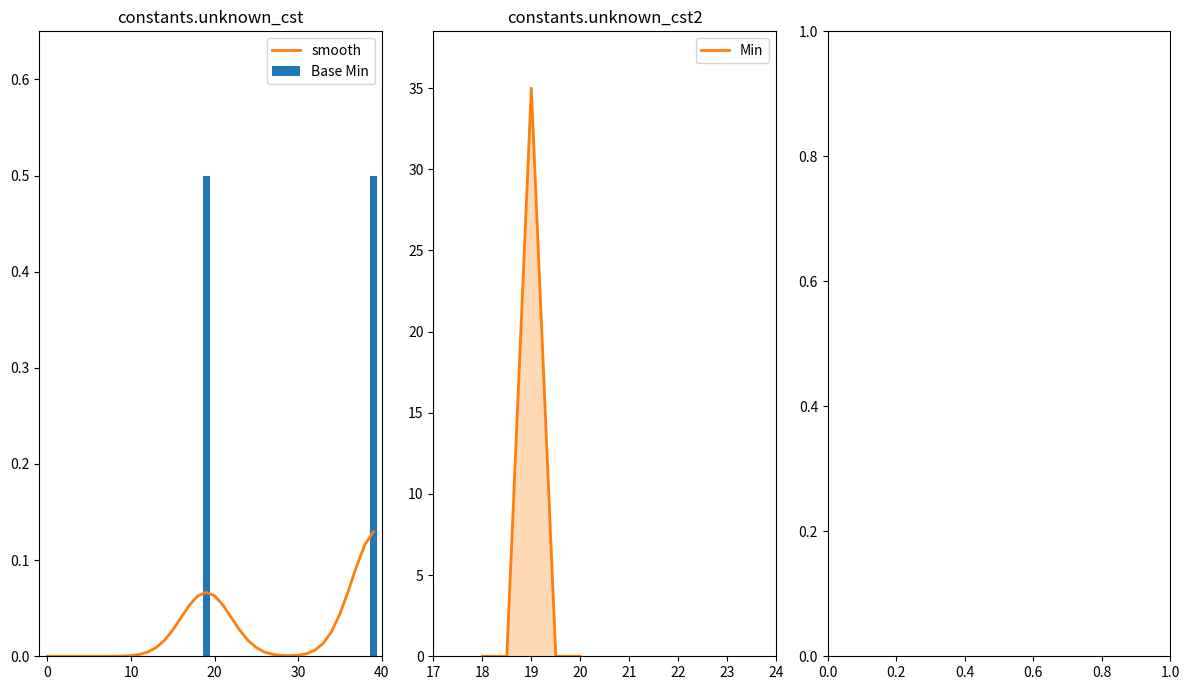

What is the highest value of the Base Min series?

0.5